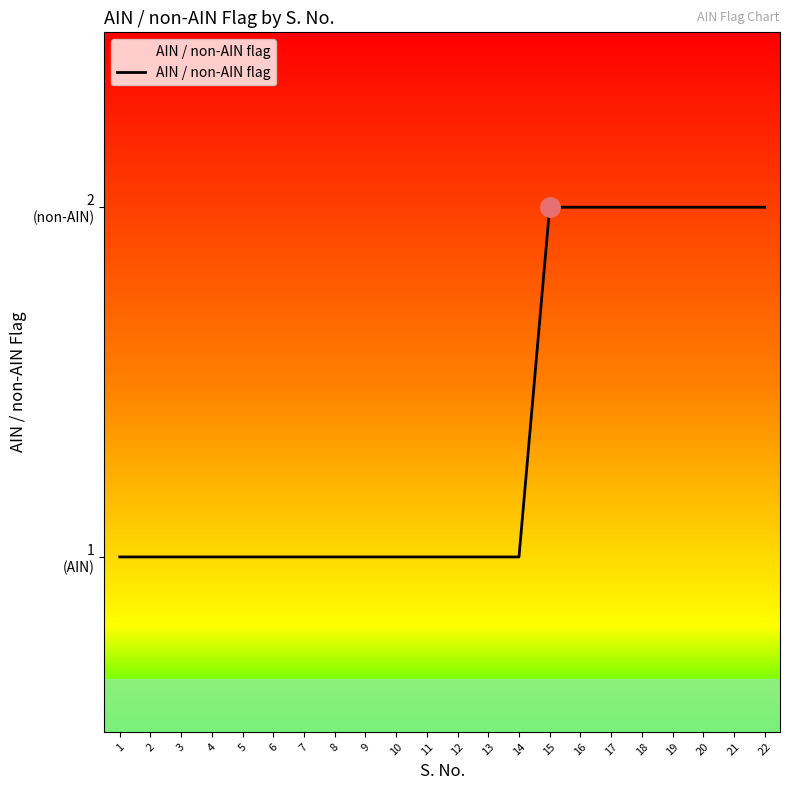

List the labels in order of value, largest first.

15, 16, 17, 18, 19, 20, 21, 22, 1, 2, 3, 4, 5, 6, 7, 8, 9, 10, 11, 12, 13, 14